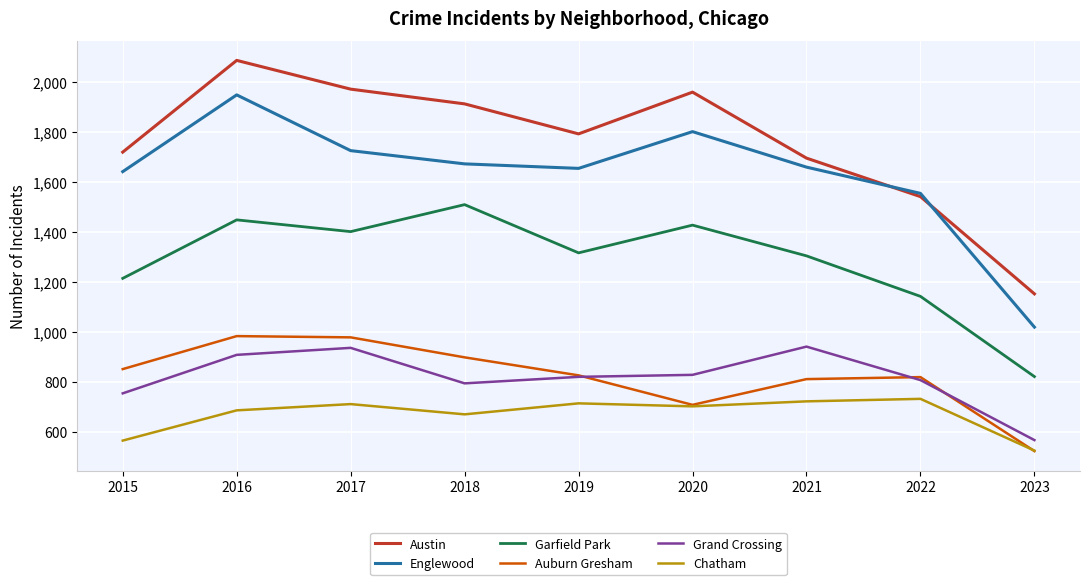

Rank the series at 2018 from highest to lowest value.

Austin, Englewood, Garfield Park, Auburn Gresham, Grand Crossing, Chatham